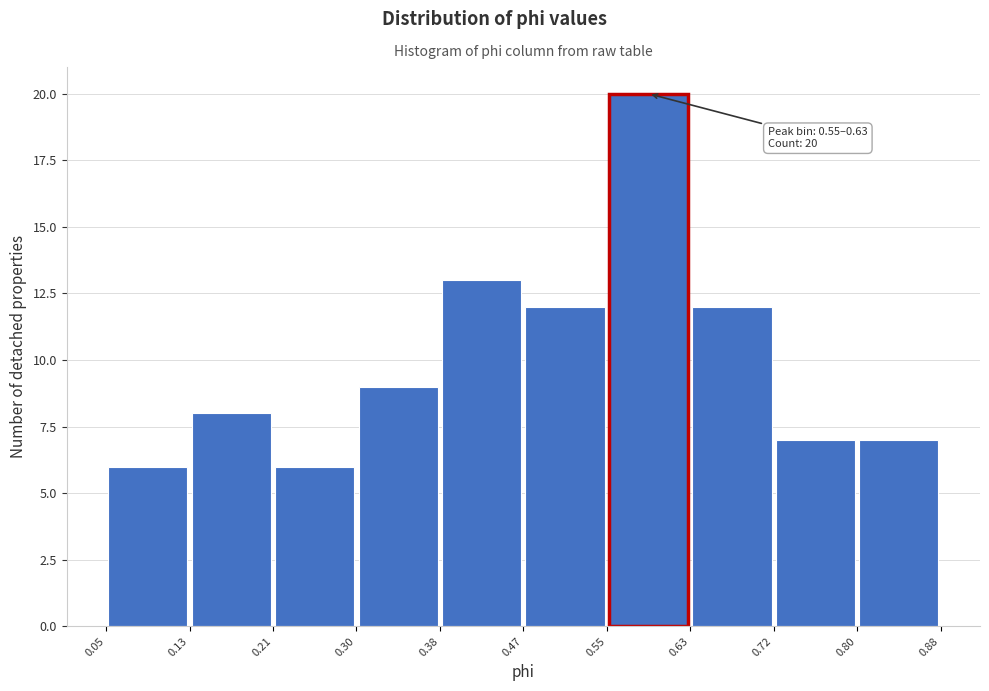

Which range on the x-axis has the tallest bar?

0.55 to 0.63